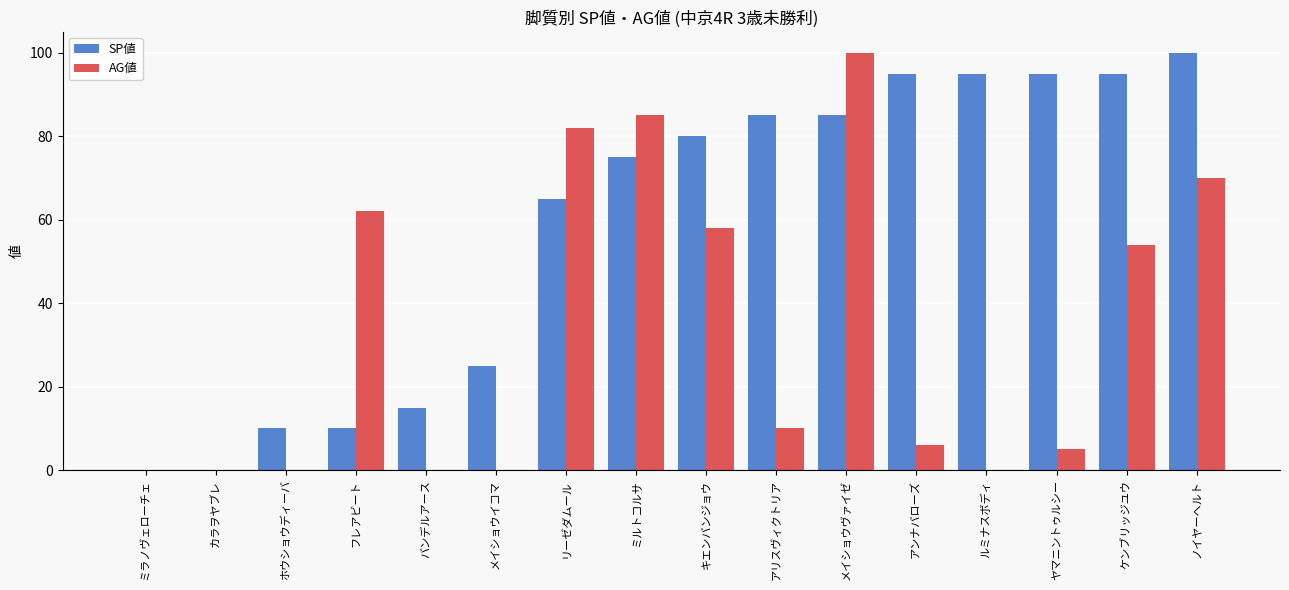

Reading left to right, list all the values displayed in this chart.

SP値: 0	0	10	10	15	25	65	75	80	85	85	95	95	95	95	100
AG値: 0	0	0	62	0	0	82	85	58	10	100	6	0	5	54	70